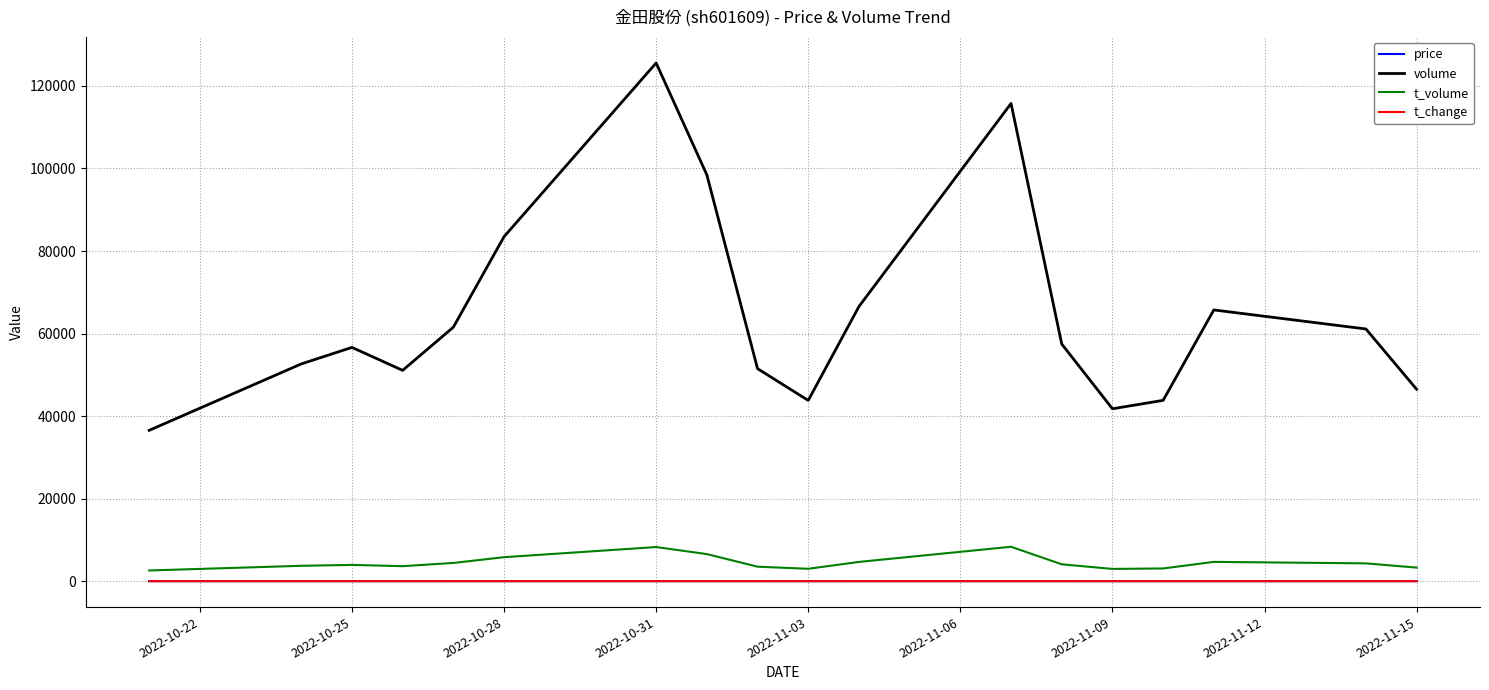

Which series has the largest total across all categories?

volume